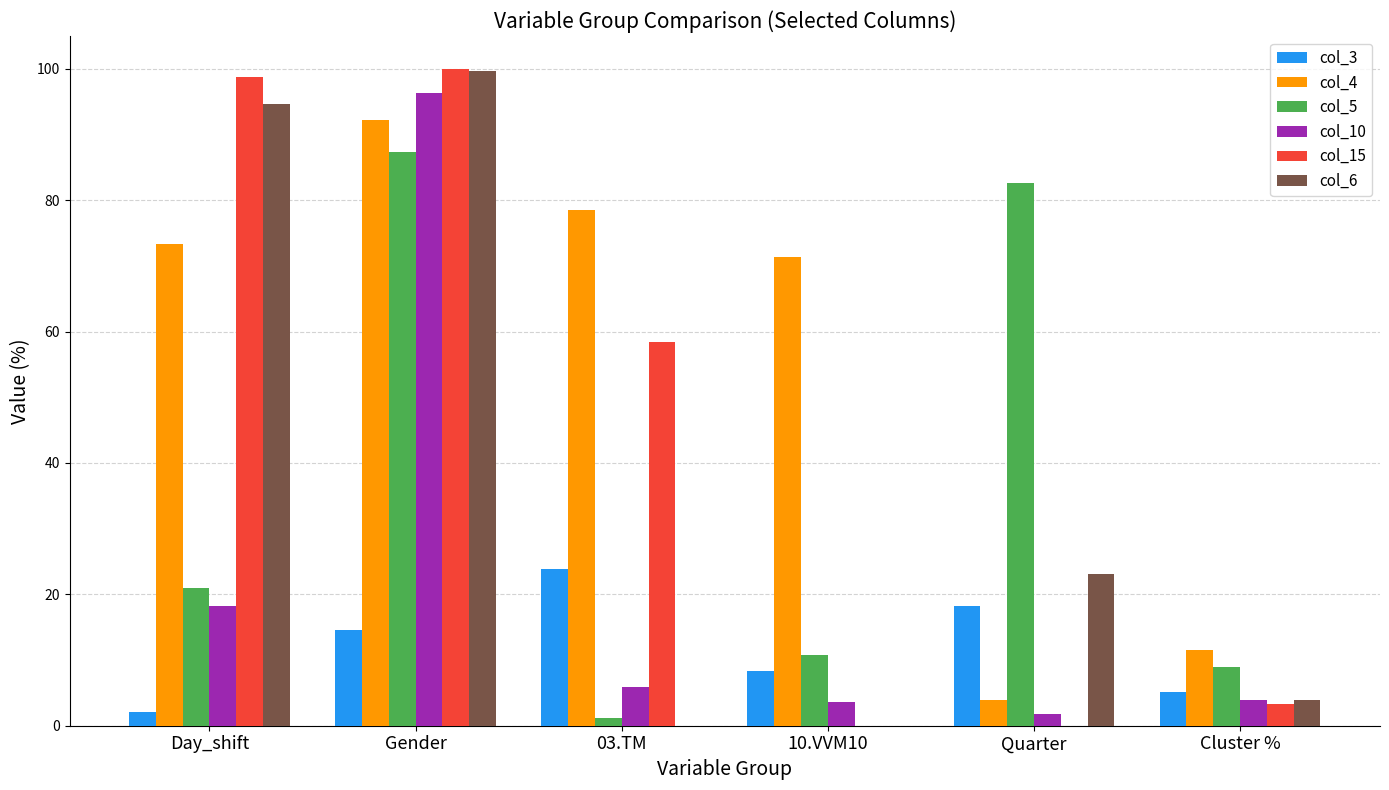

True or false: col_5 has a value of 5.9 at 10.VVM10.

False